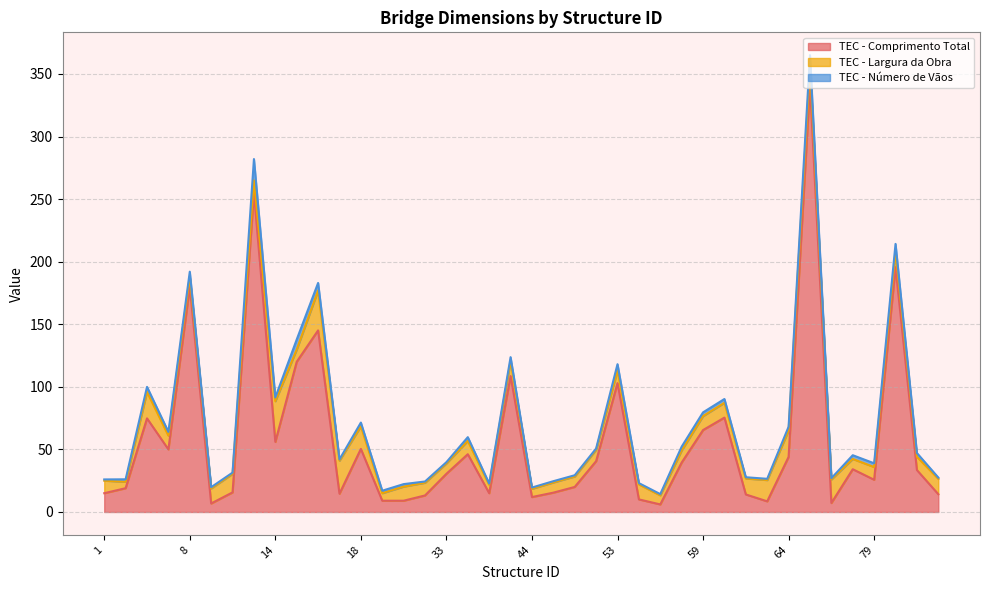

In TEC - Número de Vãos, how many points are higher than both neighbors (excluding endpoints)?

10